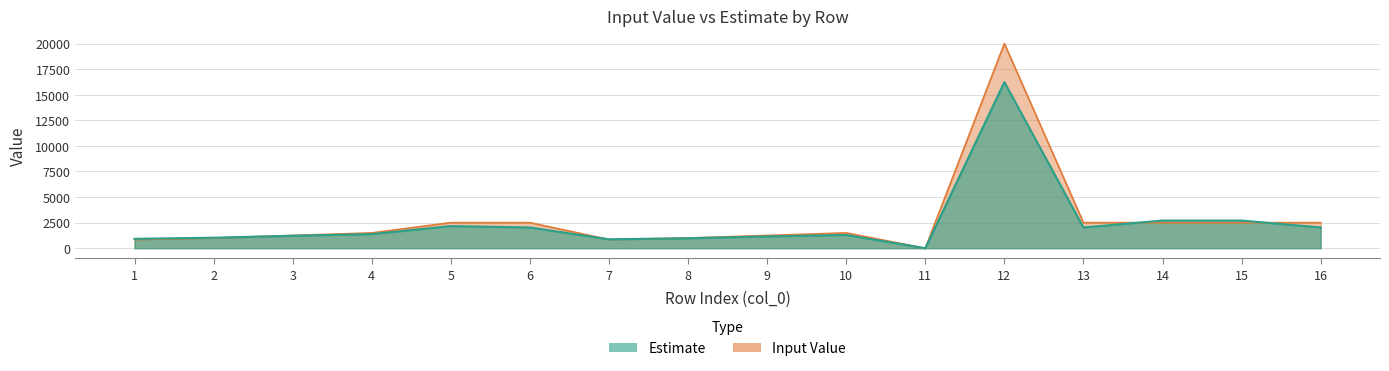

Rank the series at 8 from highest to lowest value.

Input Value, Estimate